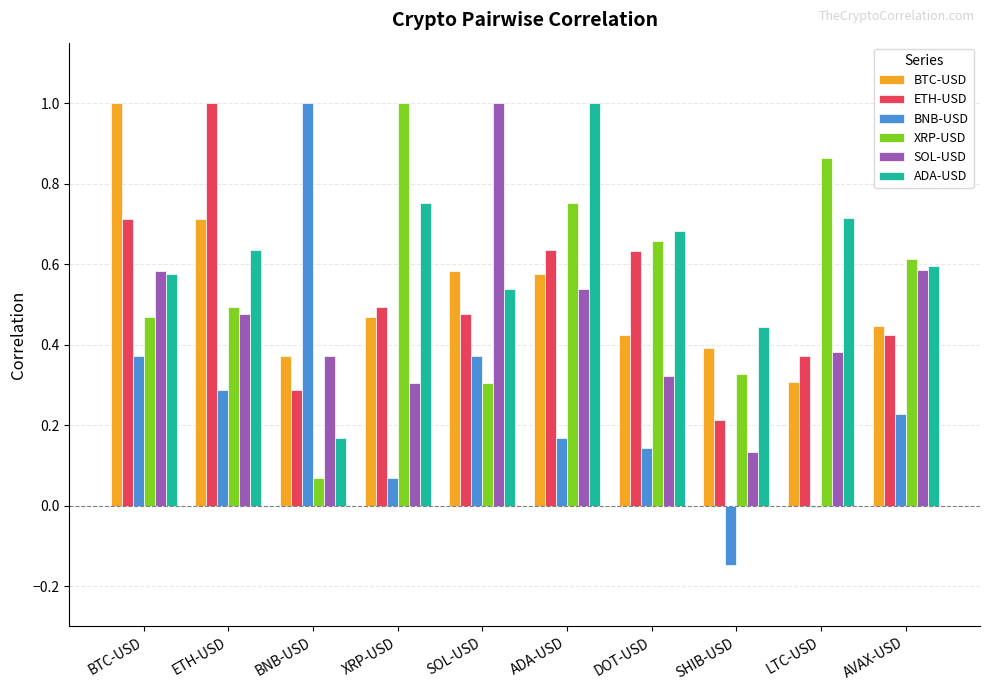

At which label does BNB-USD reach its peak?

BNB-USD